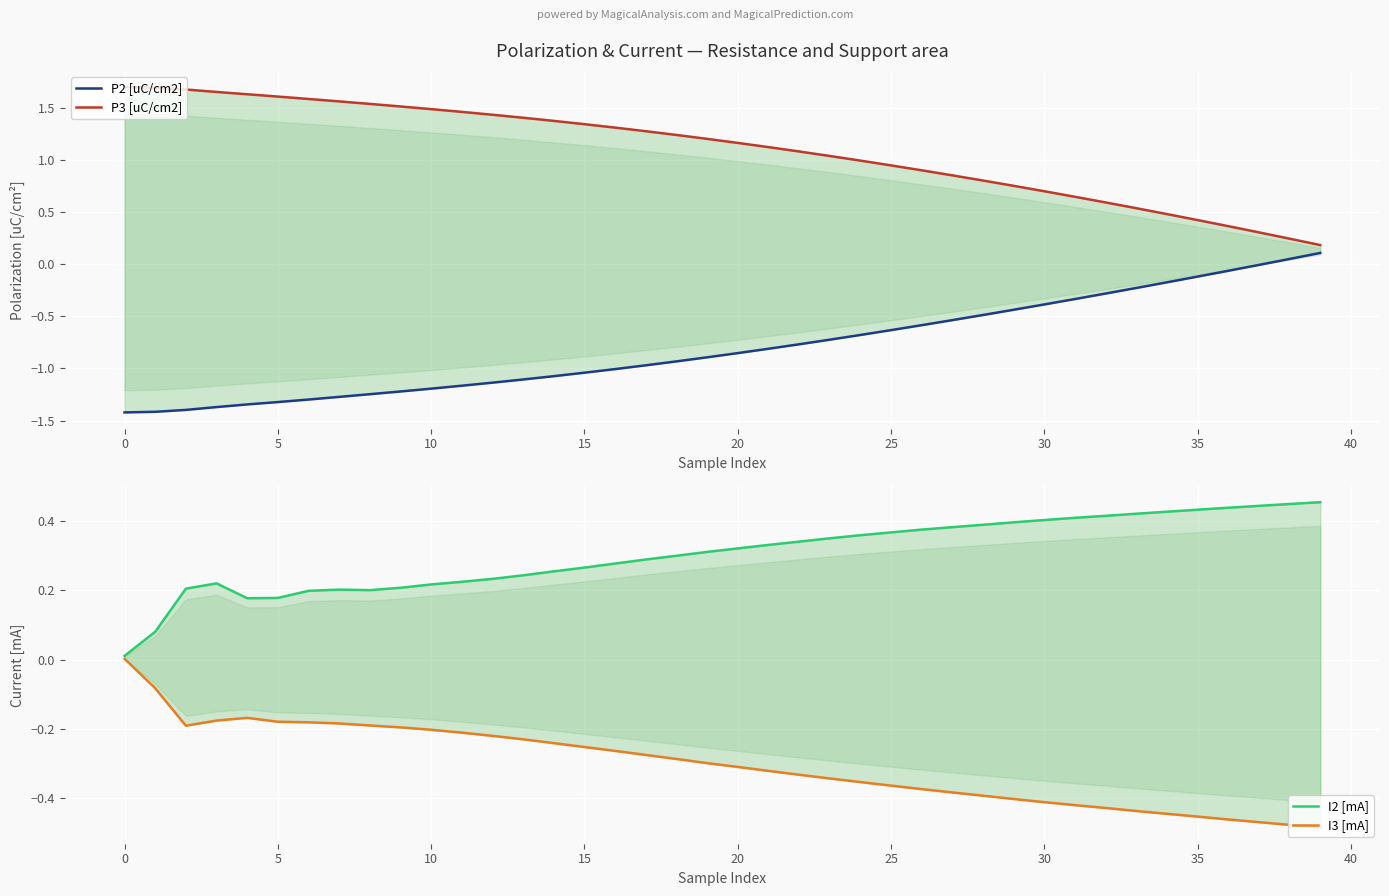

True or false: P2 [uC/cm2] has more than 1 interior local peaks.

False